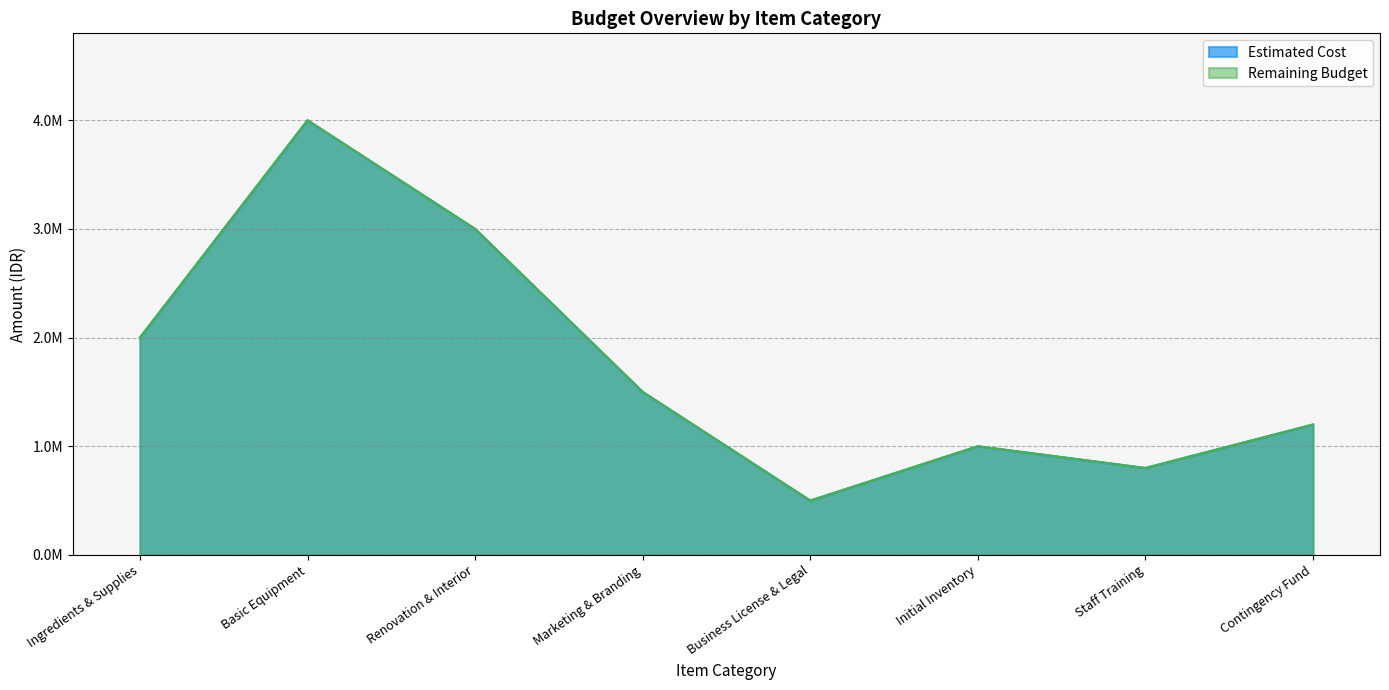

Which series has the widest spread of values?

Estimated Cost